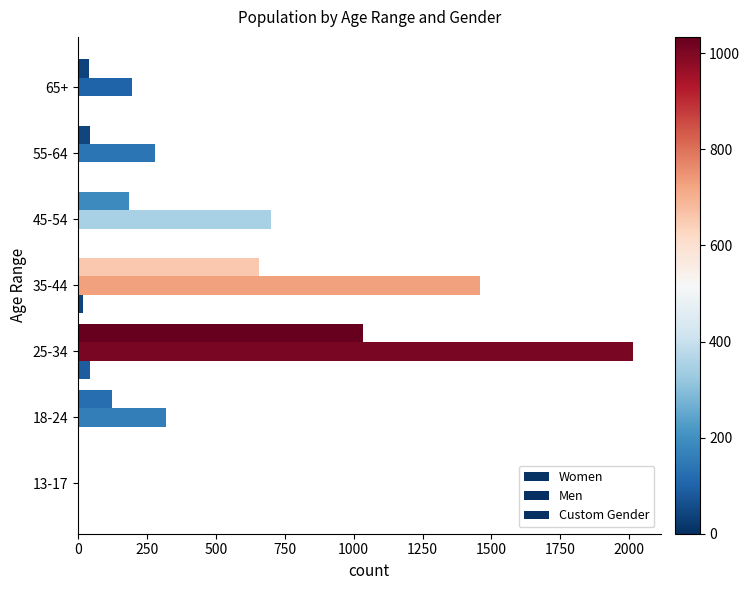

How many data points does each series have?

7